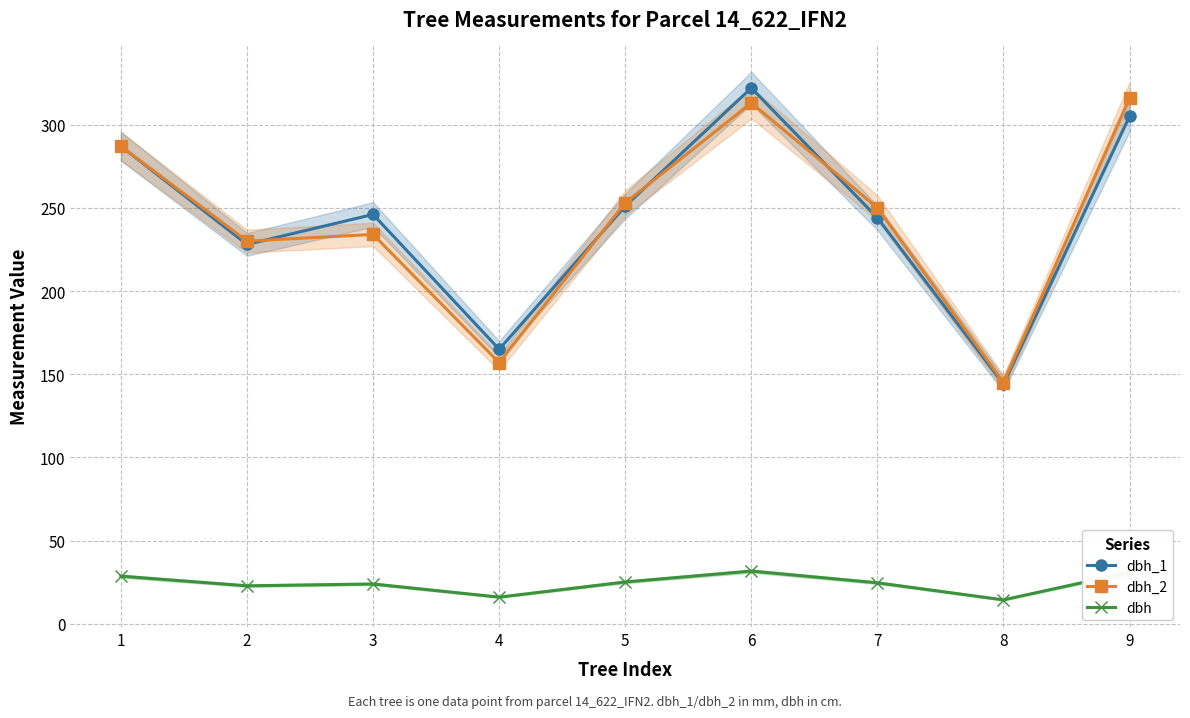

Rank the series at 5 from lowest to highest value.

dbh, dbh_1, dbh_2